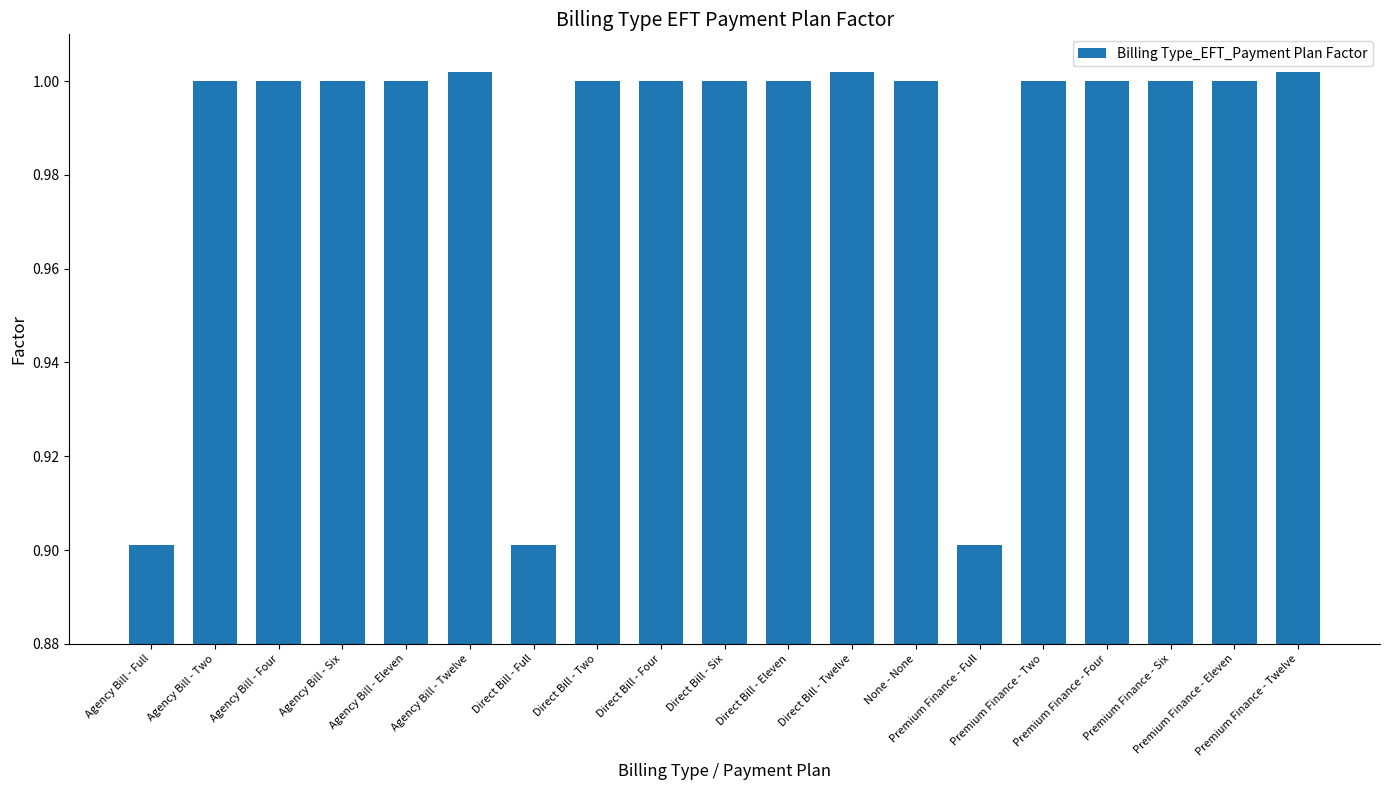

The chart shows a value of 0.4 at Direct Bill - Four. True or false?

False